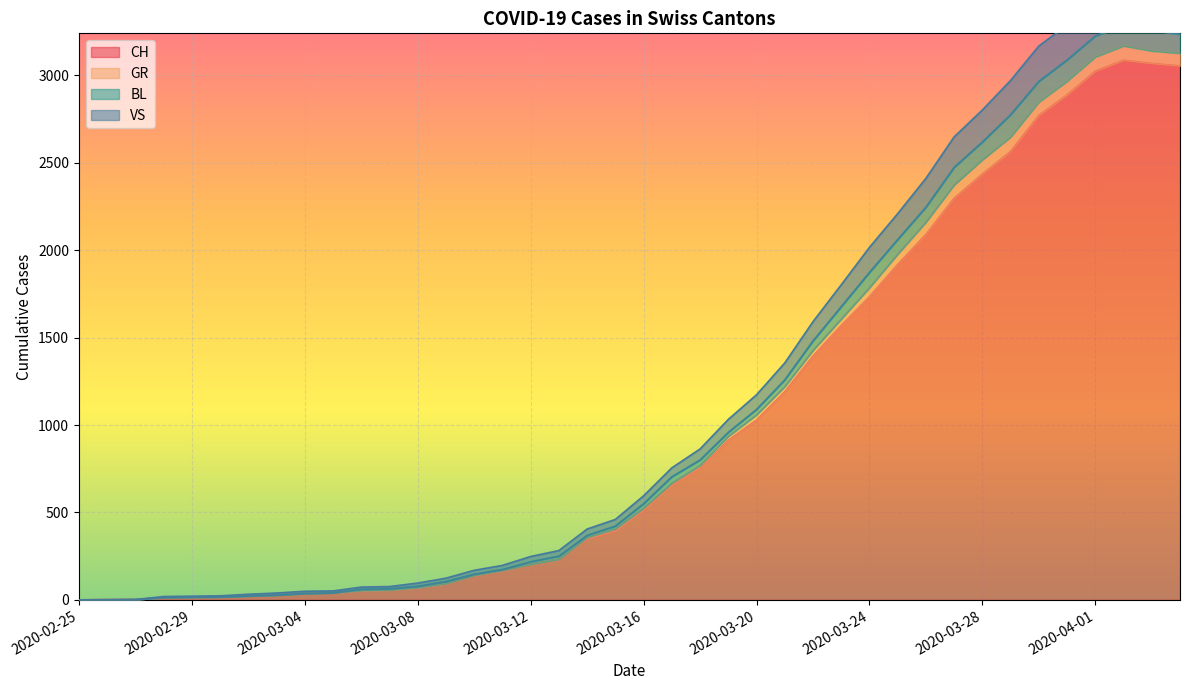

The VS series shows 22 at 2020-03-02. True or false?

True